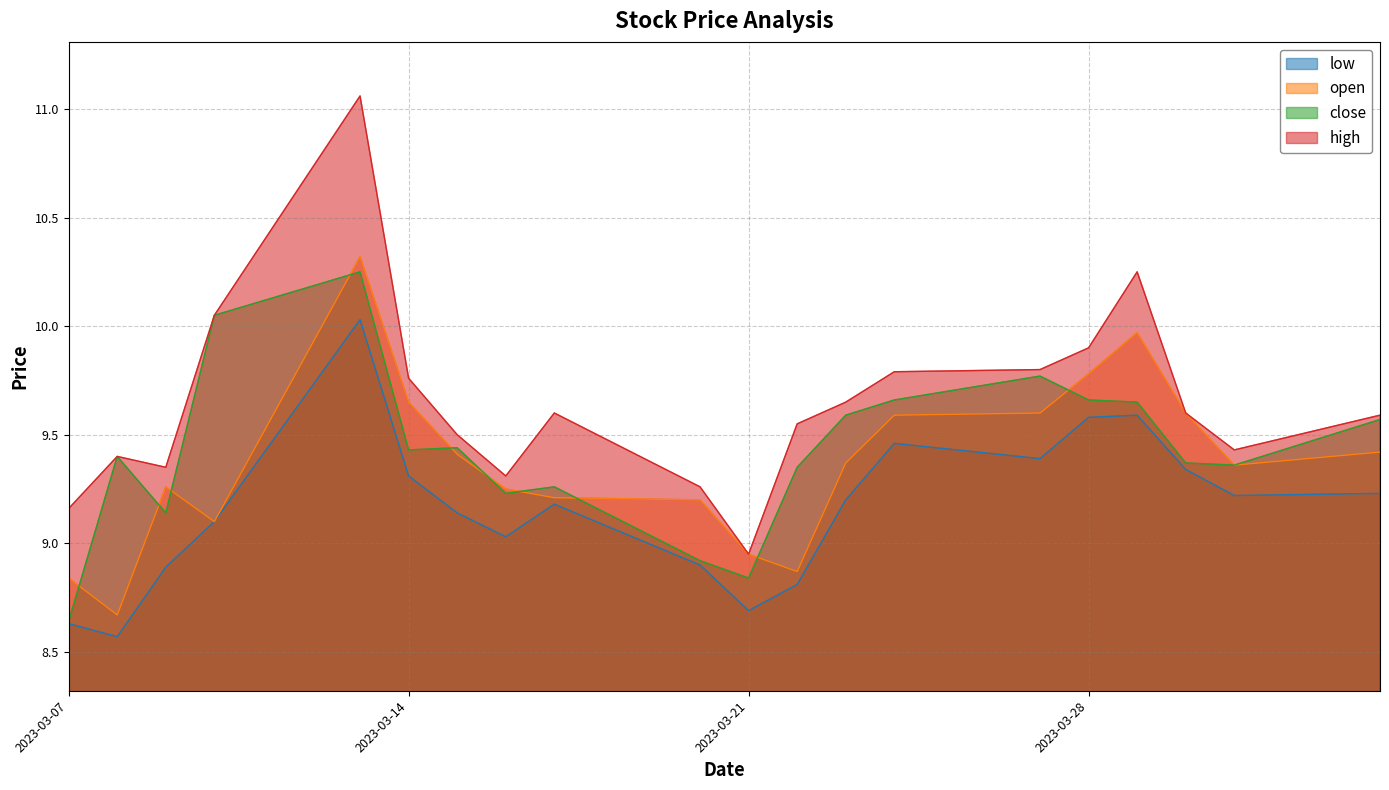

List the labels in order of high value, smallest first.

2023-03-21, 2023-03-07, 2023-03-20, 2023-03-16, 2023-03-09, 2023-03-08, 2023-03-31, 2023-03-15, 2023-03-22, 2023-04-03, 2023-03-30, 2023-03-17, 2023-03-23, 2023-03-14, 2023-03-24, 2023-03-27, 2023-03-28, 2023-03-10, 2023-03-29, 2023-03-13